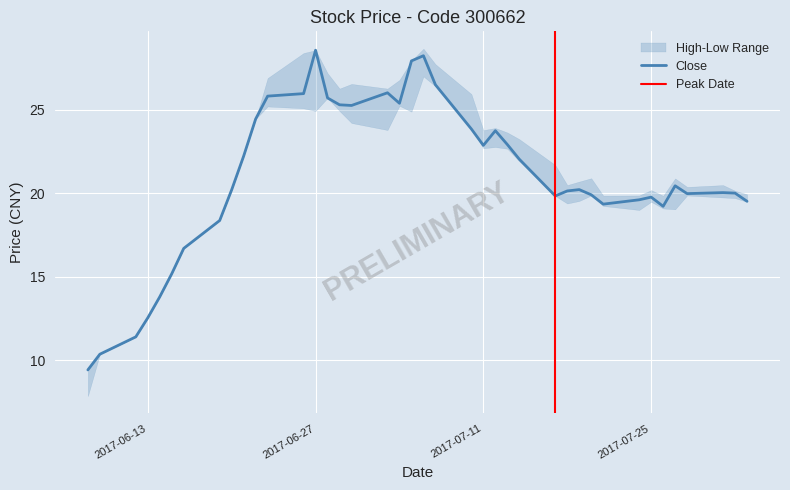

At which label does low reach its minimum?

2017-06-08